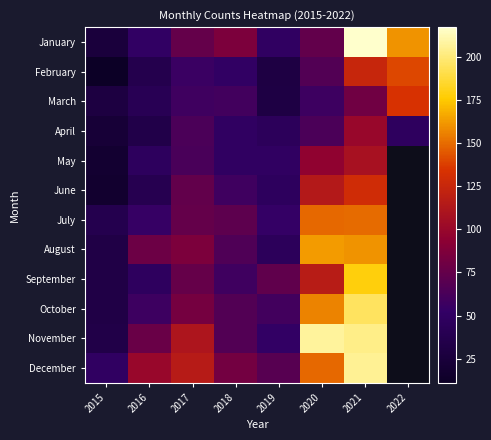

How many values in the May series exceed 63?

2